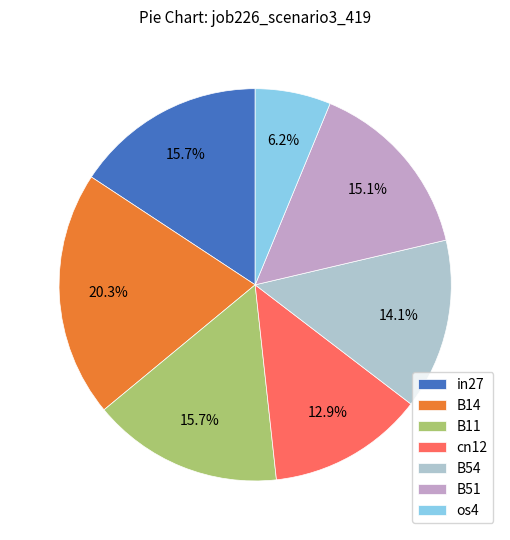

What percentage do B54 and B51 together represent?

29.2%